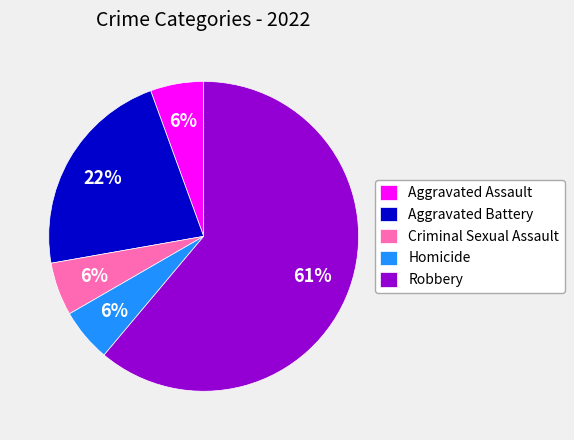

What percentage is the Aggravated Assault slice, to the nearest percent?

6%